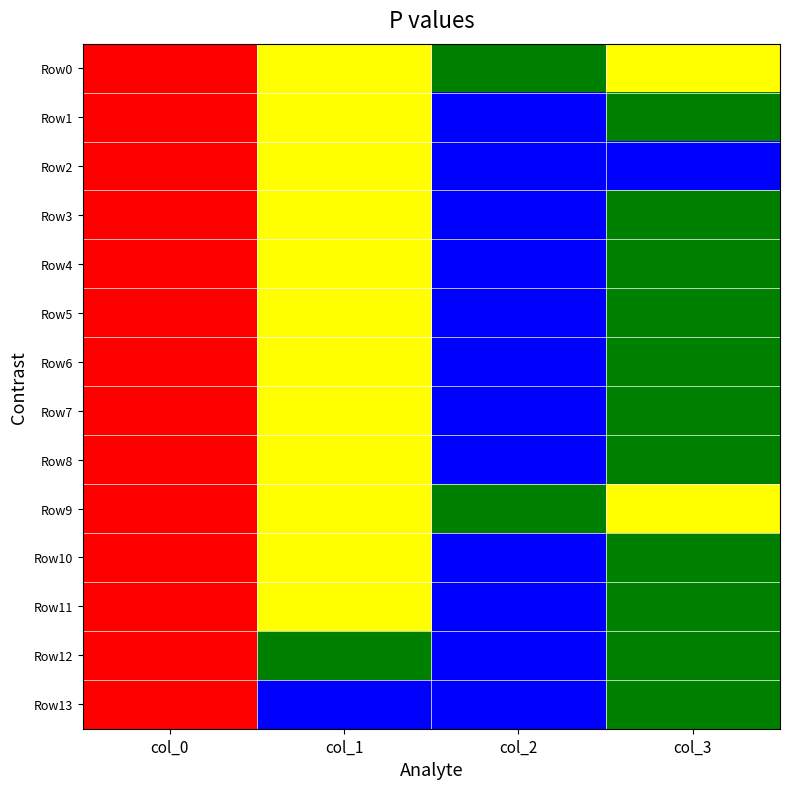

Between col_2 and col_0, which is larger?

col_0